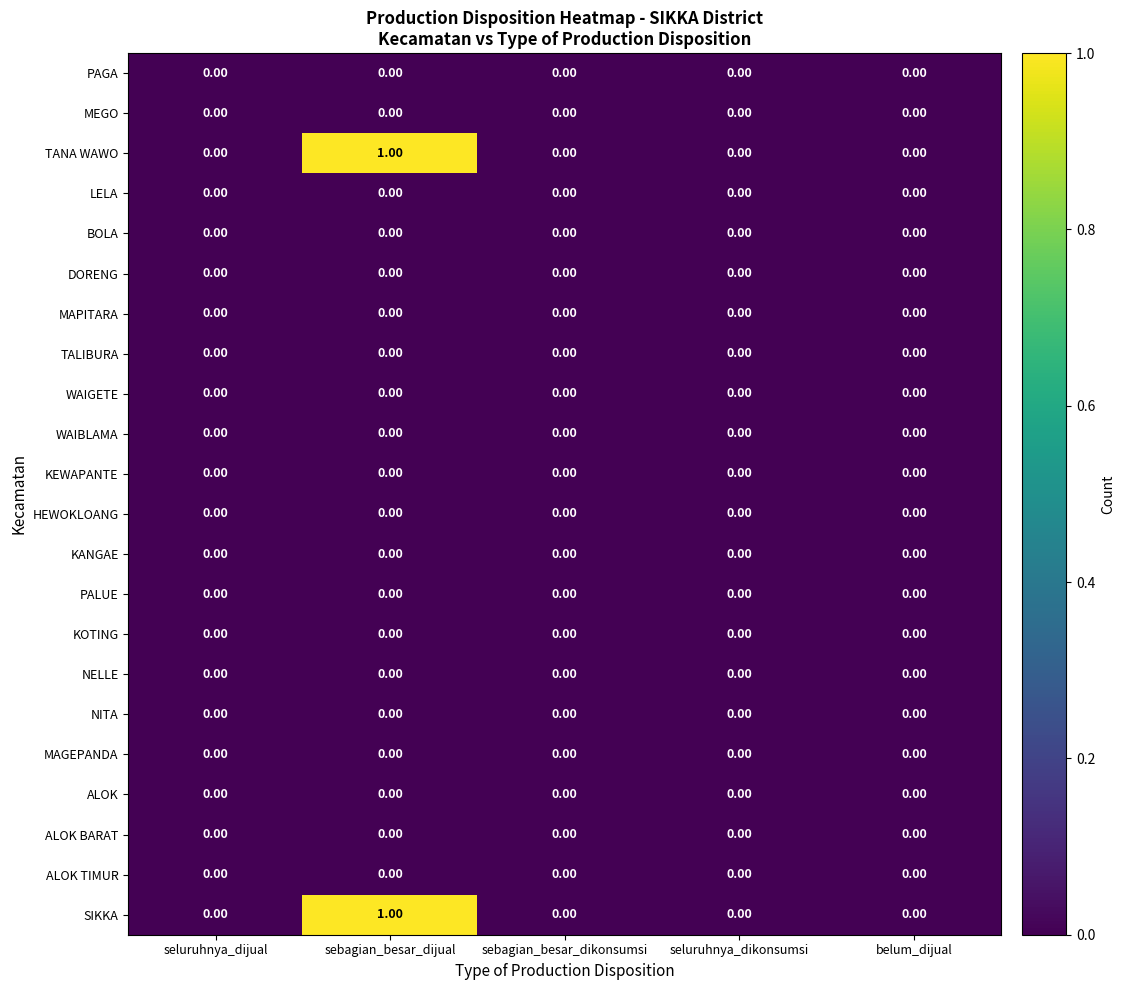

At which category is the sum across all series the highest?

sebagian_besar_dijual